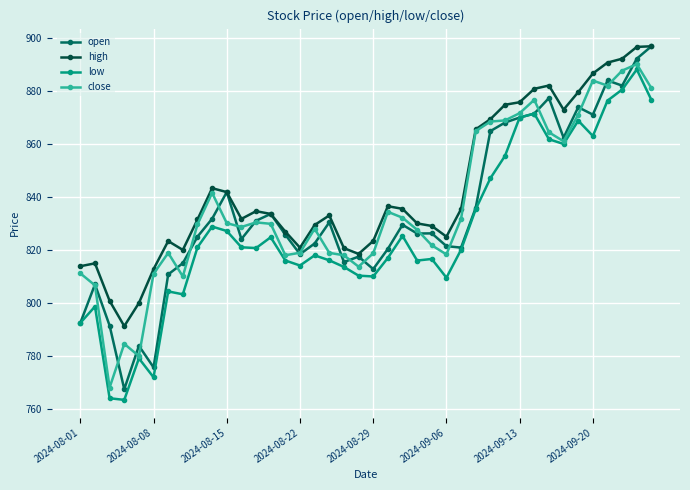

What is the value of the low point at the 20th from the left?

810.3